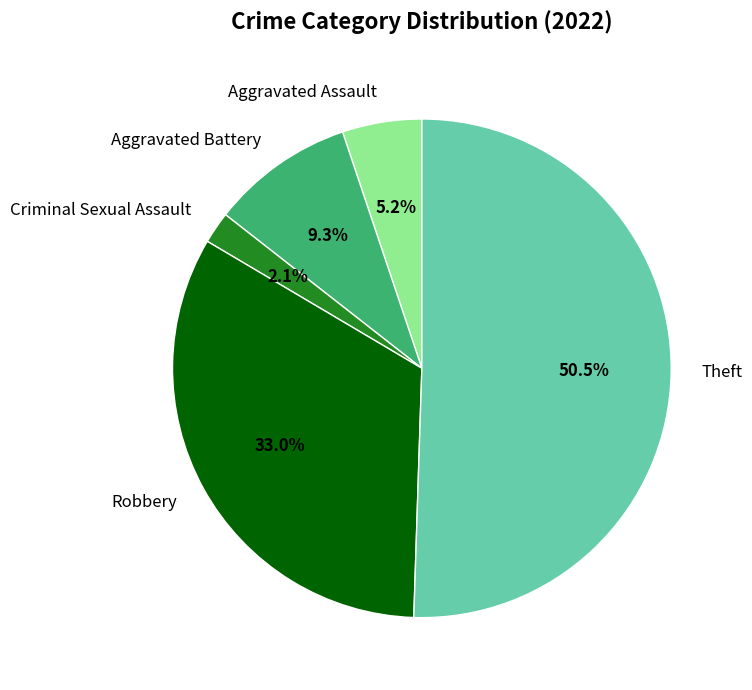

Does Aggravated Assault represent more than half of the total?

No